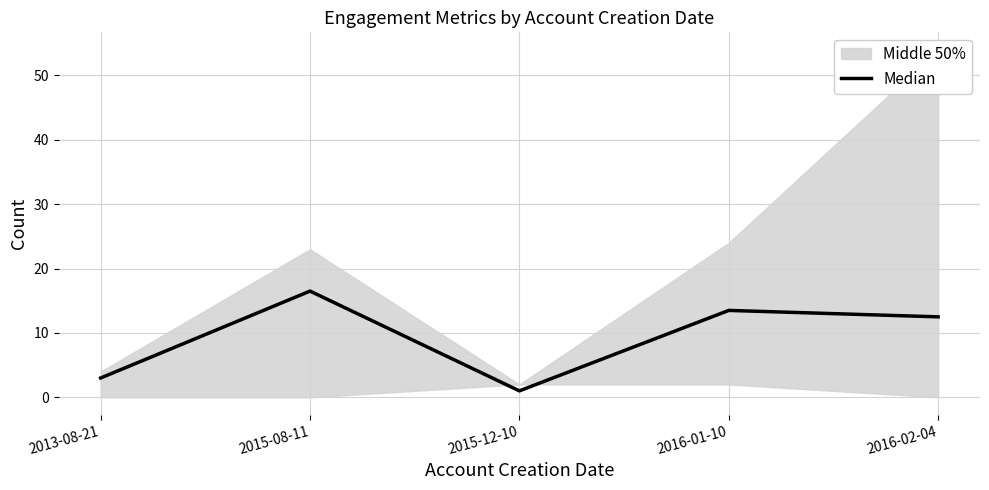

Reading right to left, transcribe all the data shown in this chart.

2016-02-04=12.5	2016-01-10=13.5	2015-12-10=1.0	2015-08-11=16.5	2013-08-21=3.0